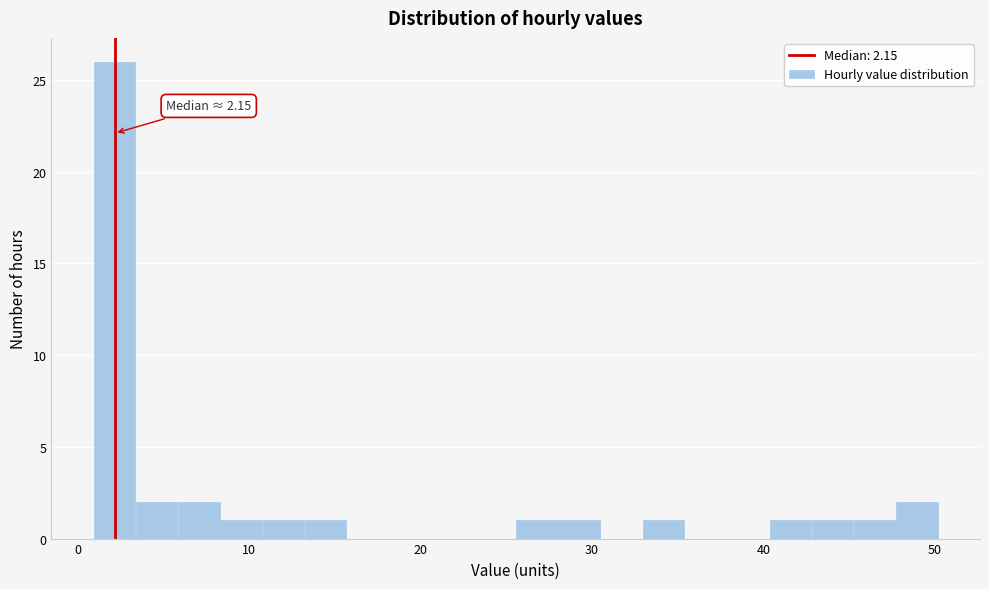

Around what value on the x-axis is the tallest bar? Give the approximate position of its centre, as read against the axis.

2